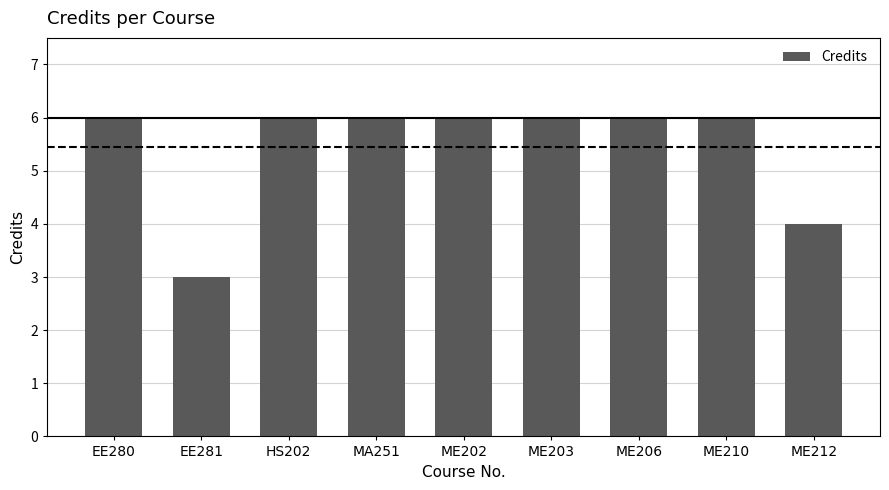

True or false: the data shows 3 at HS202.

False